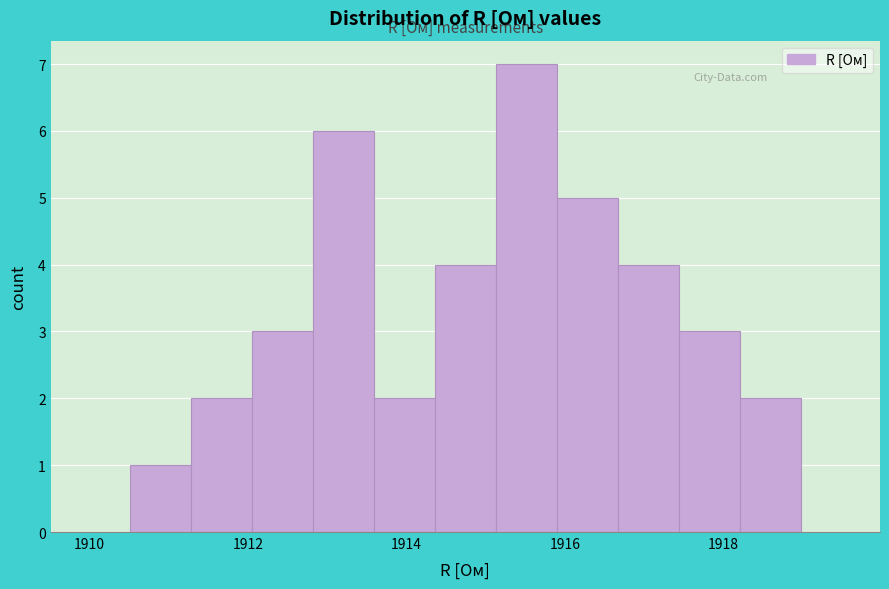

Around what value on the x-axis is the tallest bar? Give the approximate position of its centre, as read against the axis.

1915.6